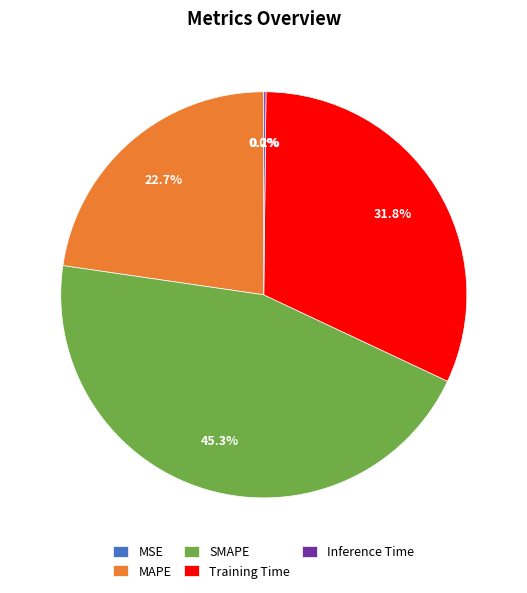

Does any single category account for the majority?

No